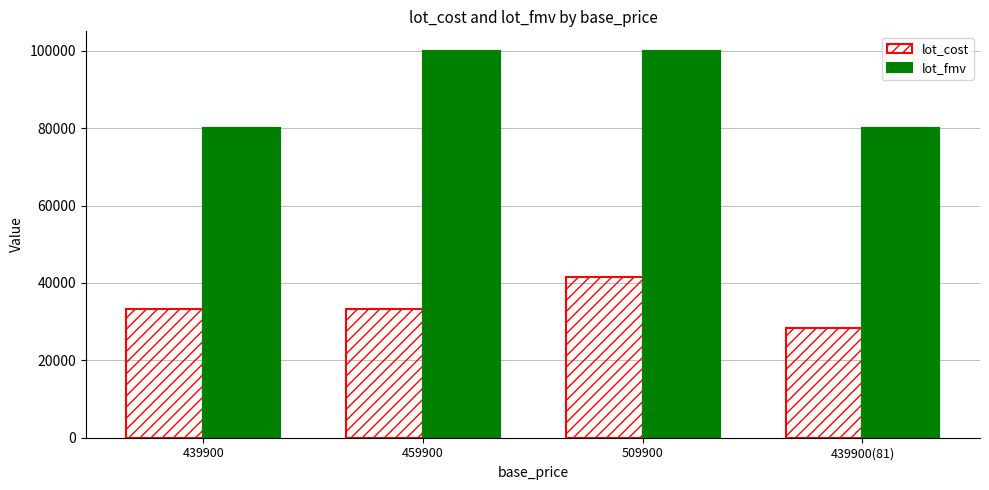

What is the lowest value of the lot_fmv series?

80000